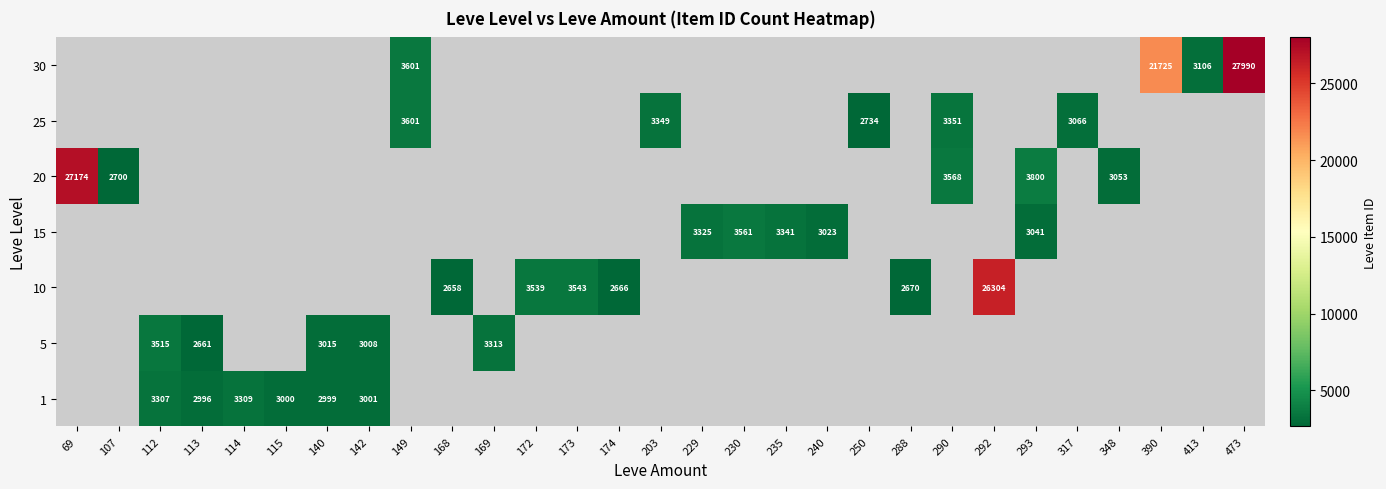

The 20 series shows 5117 at 293. True or false?

False